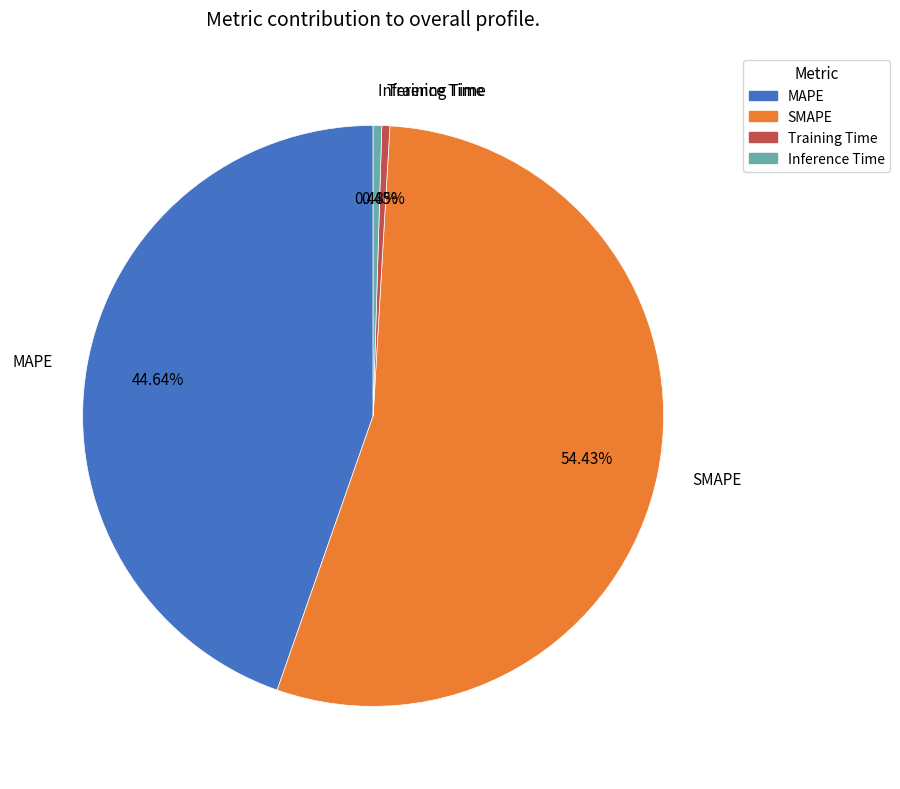

What is the ratio of the value at SMAPE to the value at MAPE?

1.2